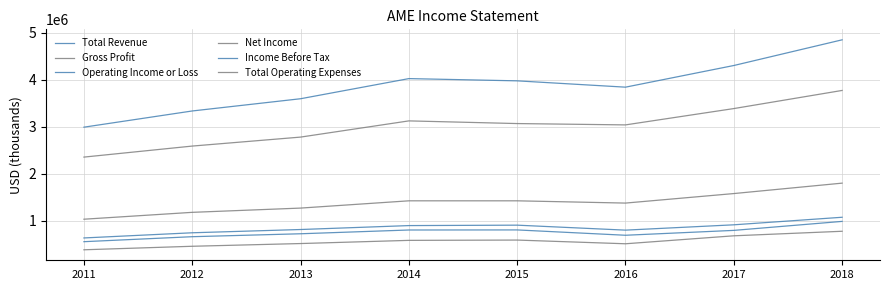

True or false: Gross Profit and Operating Income or Loss cross at least once.

False